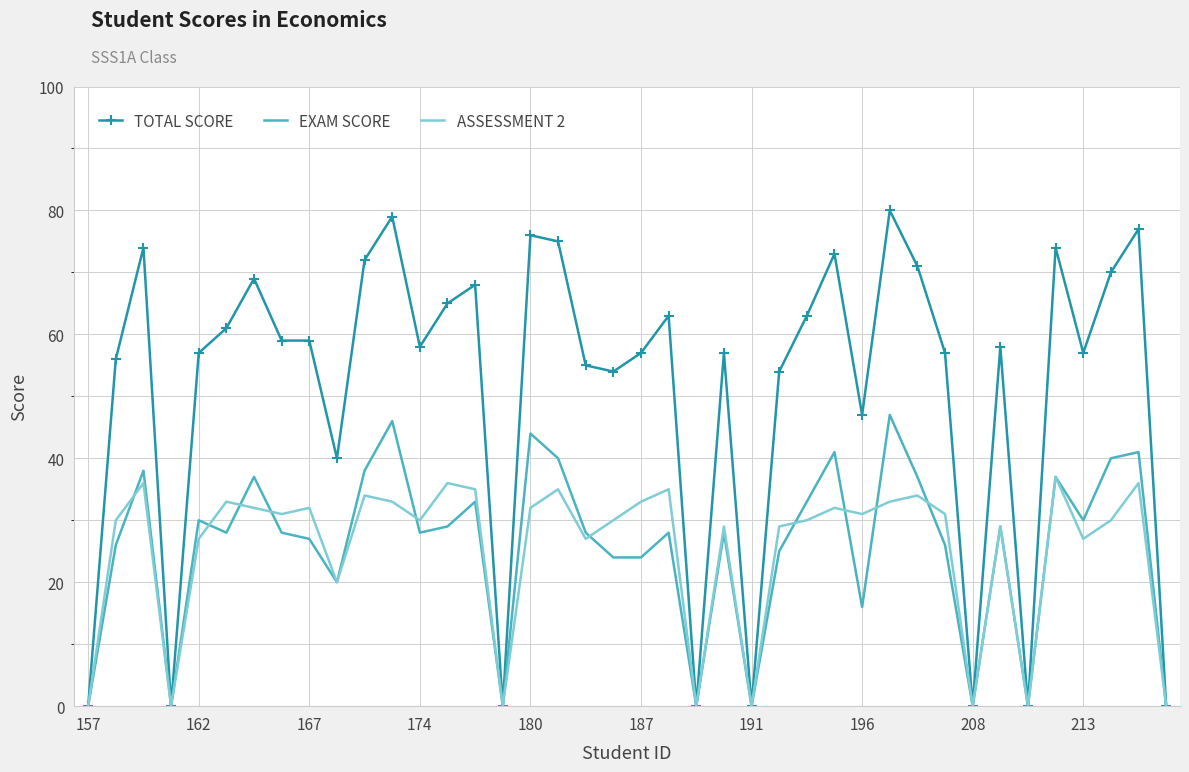

Reading left to right, extract all data points from this chart.

TOTAL SCORE: 0	56	74	0	57	61	69	59	59	40	72	79	58	65	68	0	76	75	55	54	57	63	0	57	0	54	63	73	47	80	71	57	0	58	0	74	57	70	77	0
EXAM SCORE: 0	26	38	0	30	28	37	28	27	20	38	46	28	29	33	0	44	40	28	24	24	28	0	28	0	25	33	41	16	47	37	26	0	29	0	37	30	40	41	0
ASSESSMENT 2: 0	30	36	0	27	33	32	31	32	20	34	33	30	36	35	0	32	35	27	30	33	35	0	29	0	29	30	32	31	33	34	31	0	29	0	37	27	30	36	0